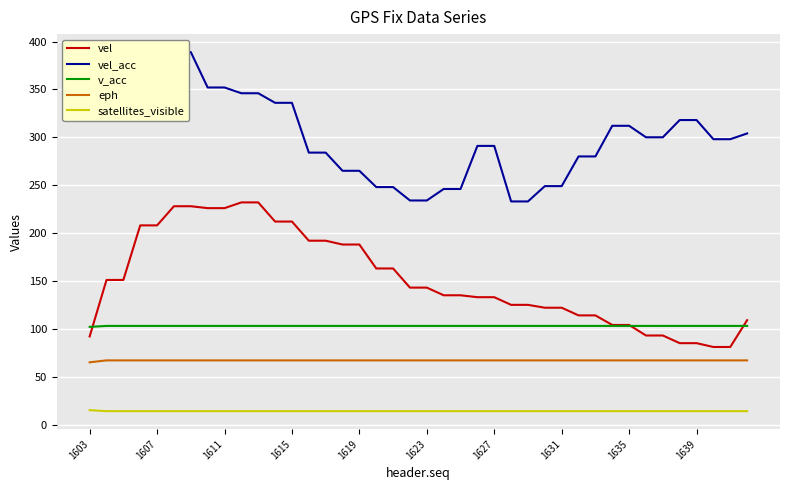

What is the sum of all v_acc values?

4119